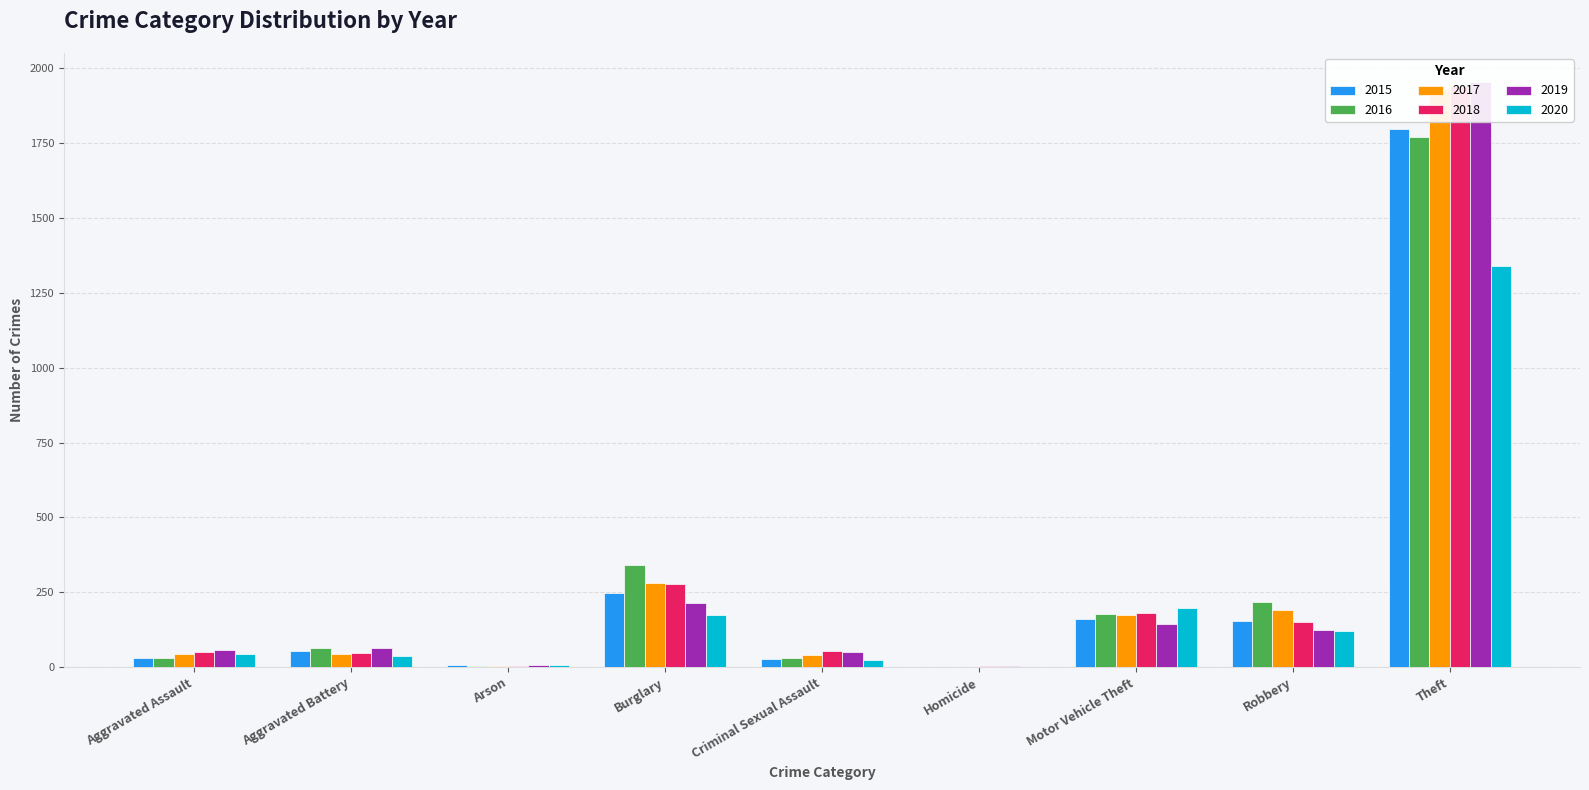

What are all the series names shown in the legend?

2015, 2016, 2017, 2018, 2019, 2020